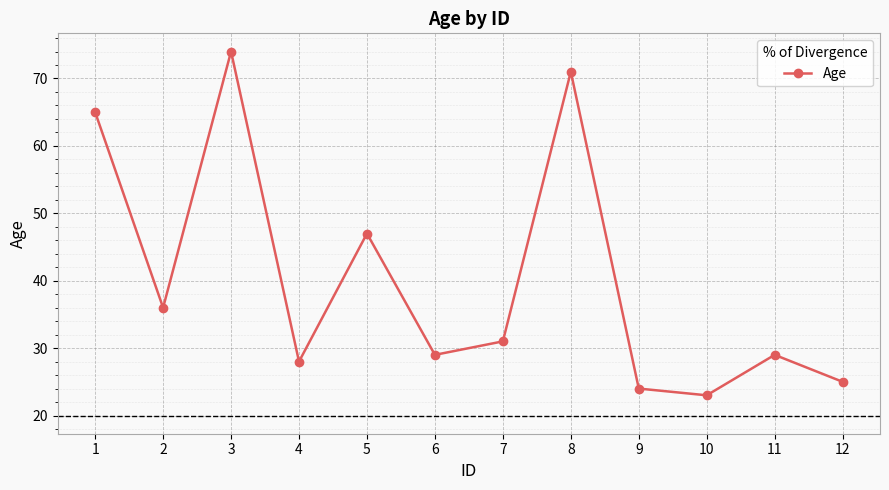

Reading right to left, list all the values displayed in this chart.

12=25	11=29	10=23	9=24	8=71	7=31	6=29	5=47	4=28	3=74	2=36	1=65